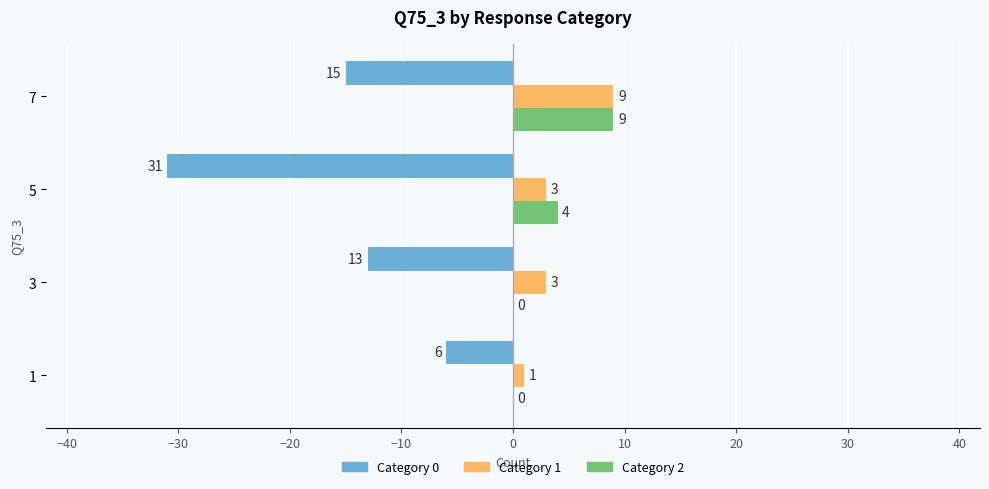

Which category has the highest value across all series?

7